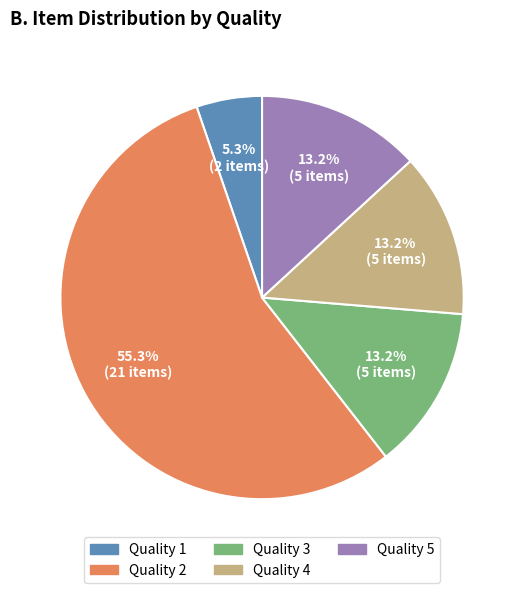

True or false: Quality 1 accounts for 20% of the total.

False